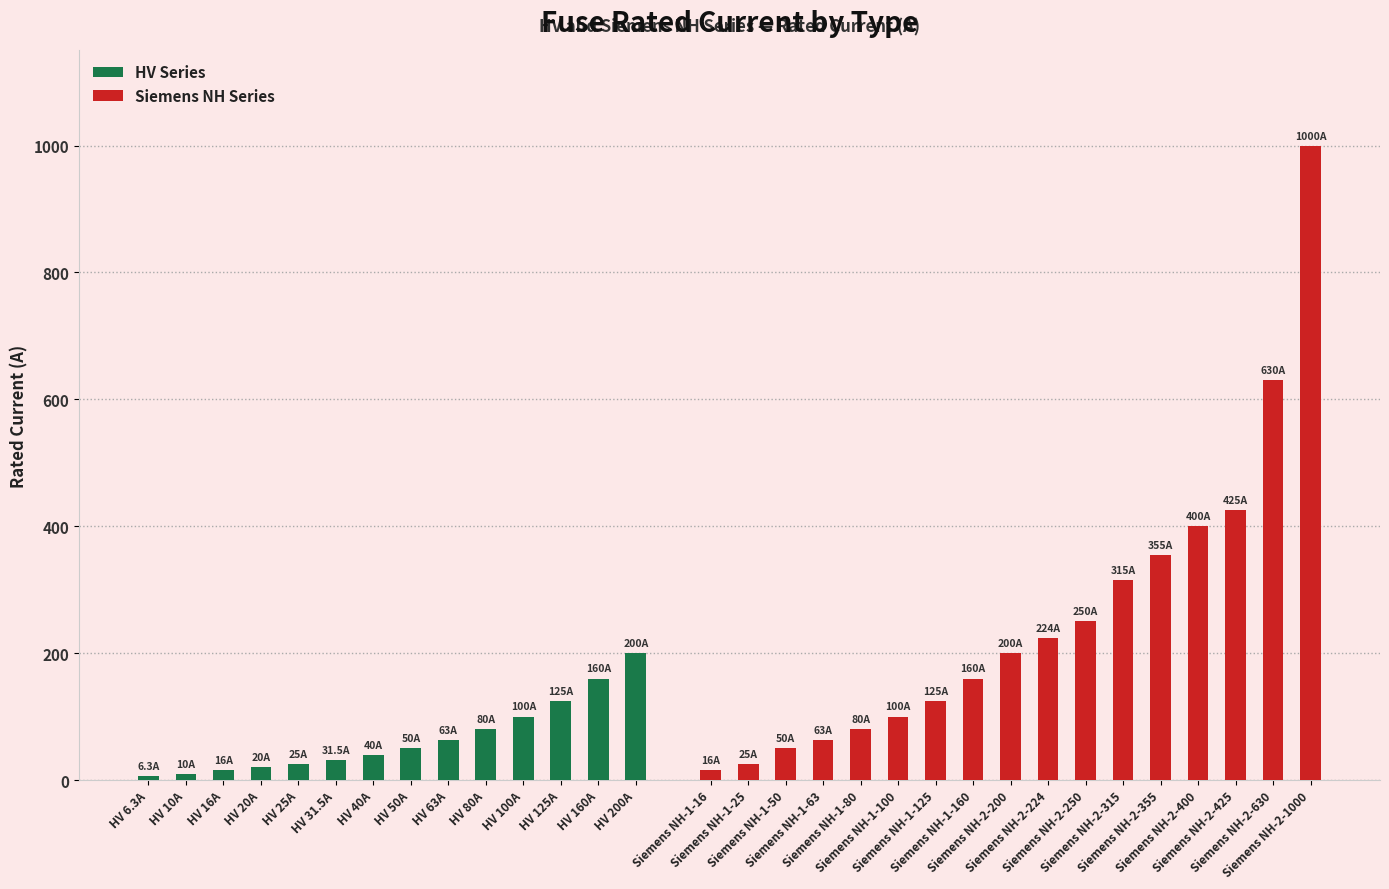

What is the difference between the second highest and minimum values in the HV Series series?

153.7